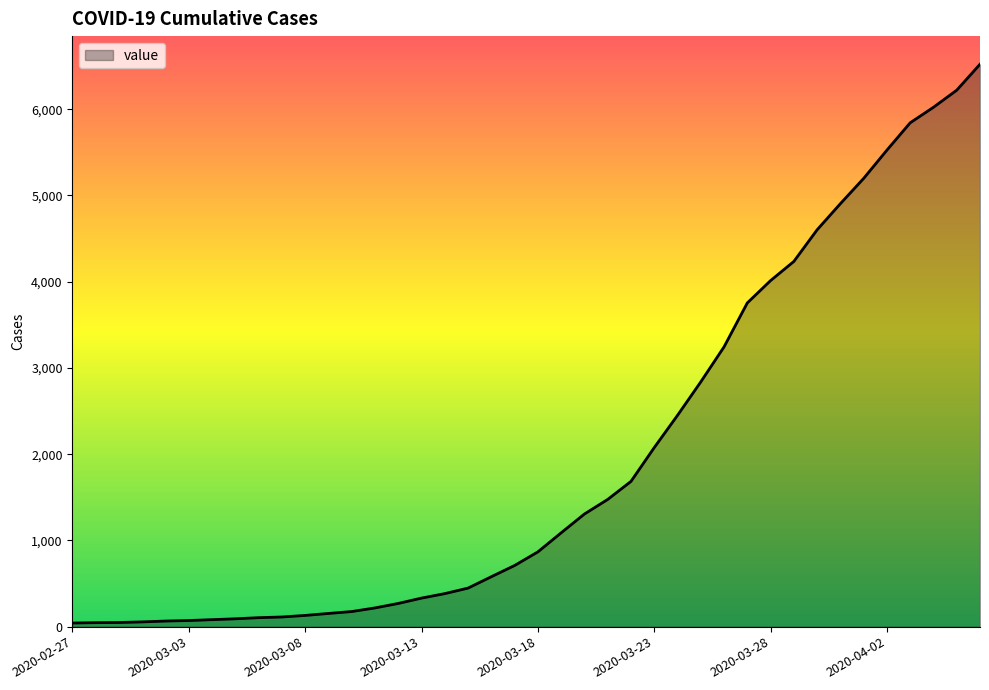

What is the maximum value shown in the chart?

6522